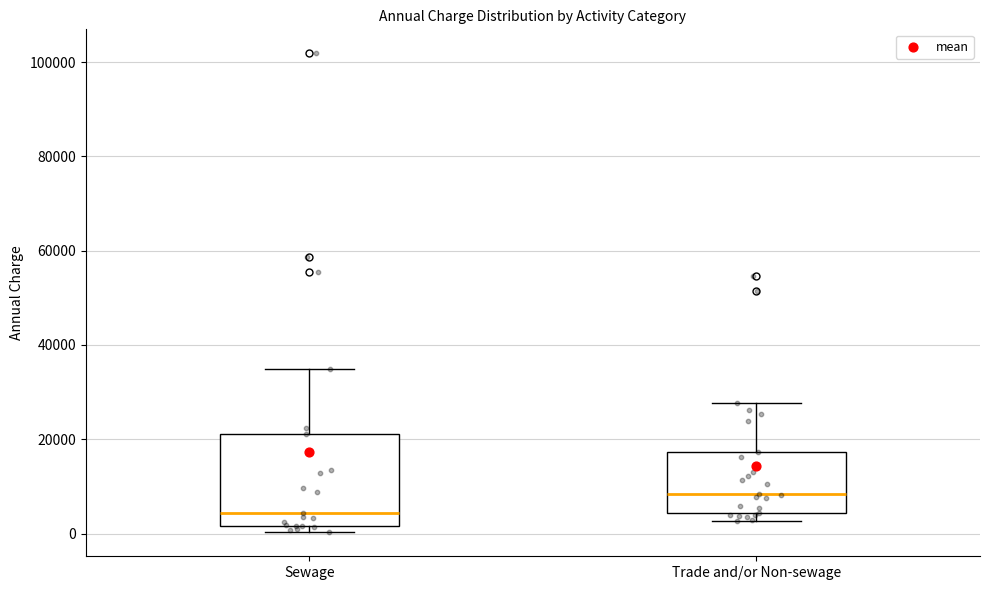

Comparing the boxes themselves (not the whiskers), which one is the tallest?

Sewage